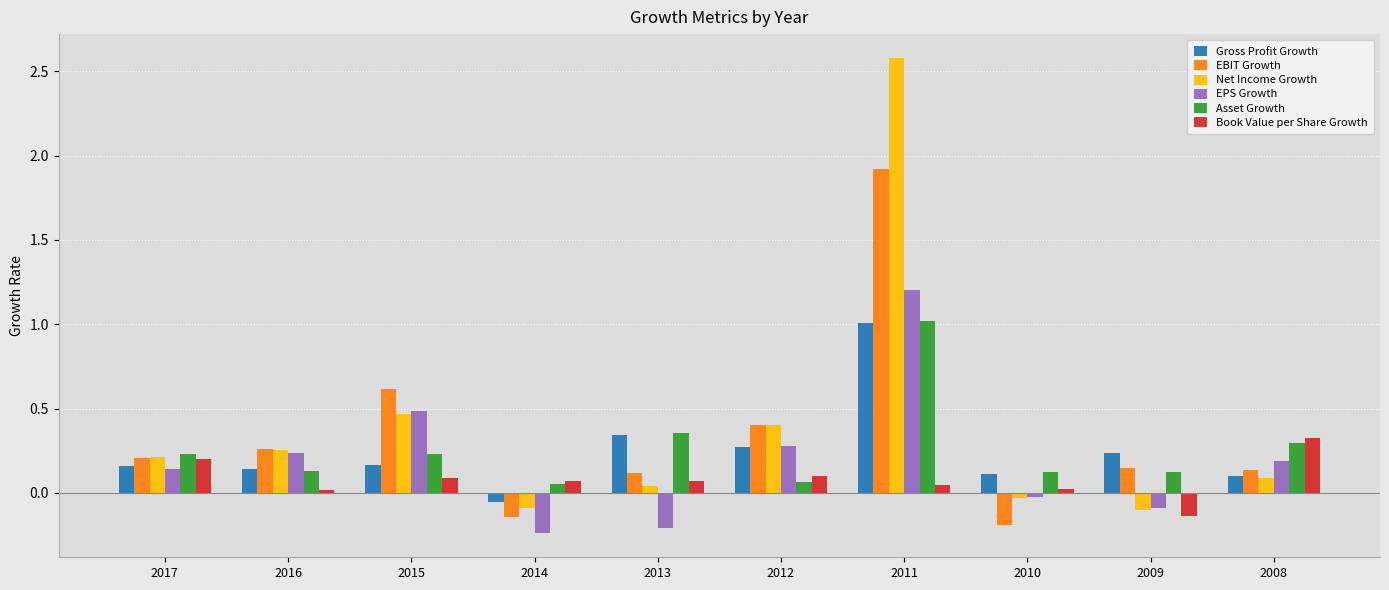

Between 2010 and 2008, which series saw the biggest shift?

EBIT Growth